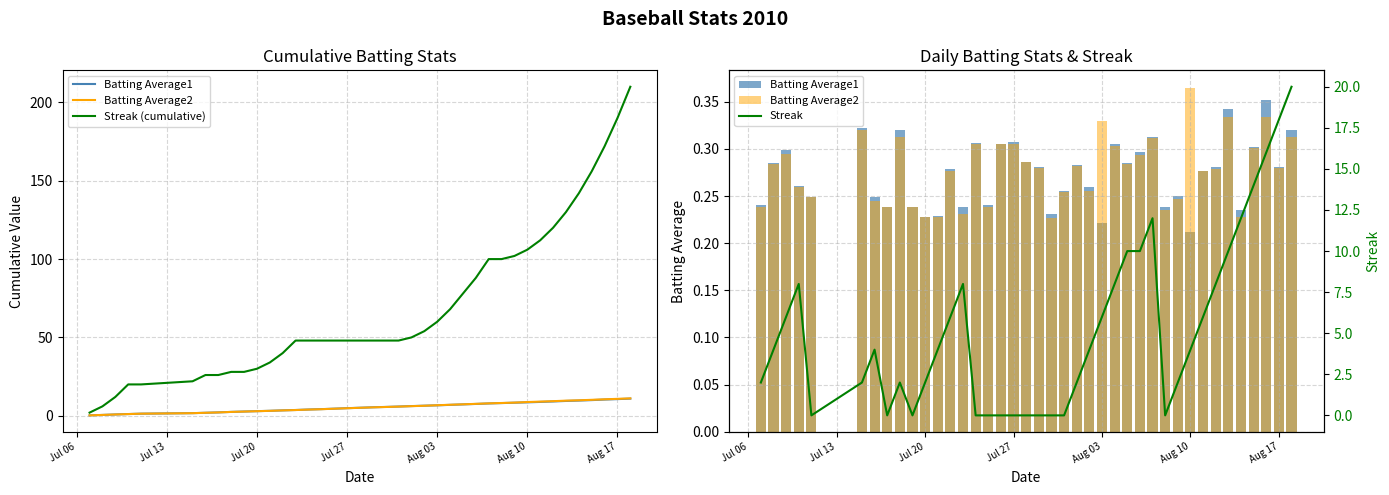

What is the total value across all series at Jul 27?

48.6